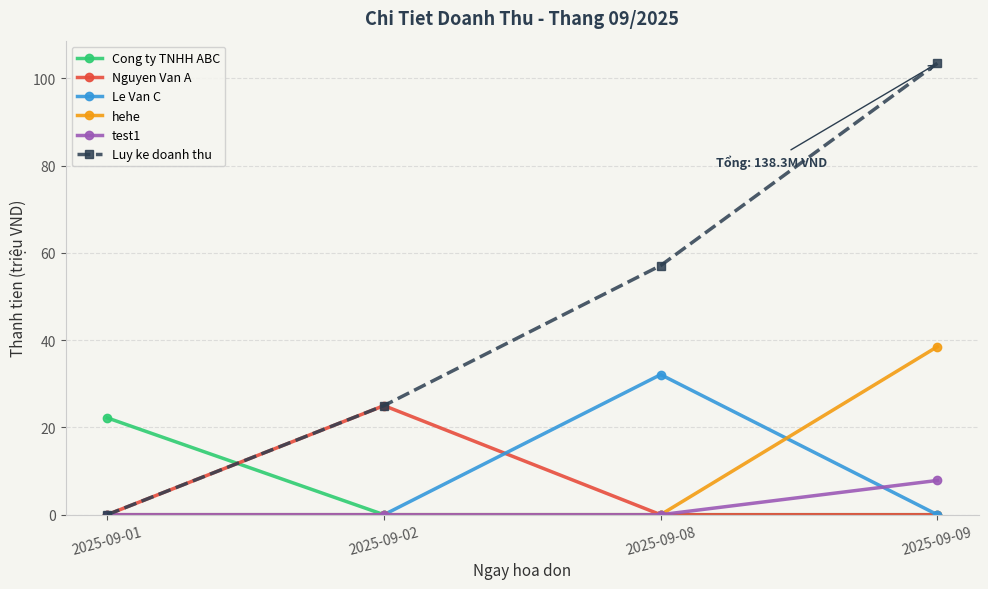

The value of Cong ty TNHH ABC at 2025-09-09 is 0.0. True or false?

True